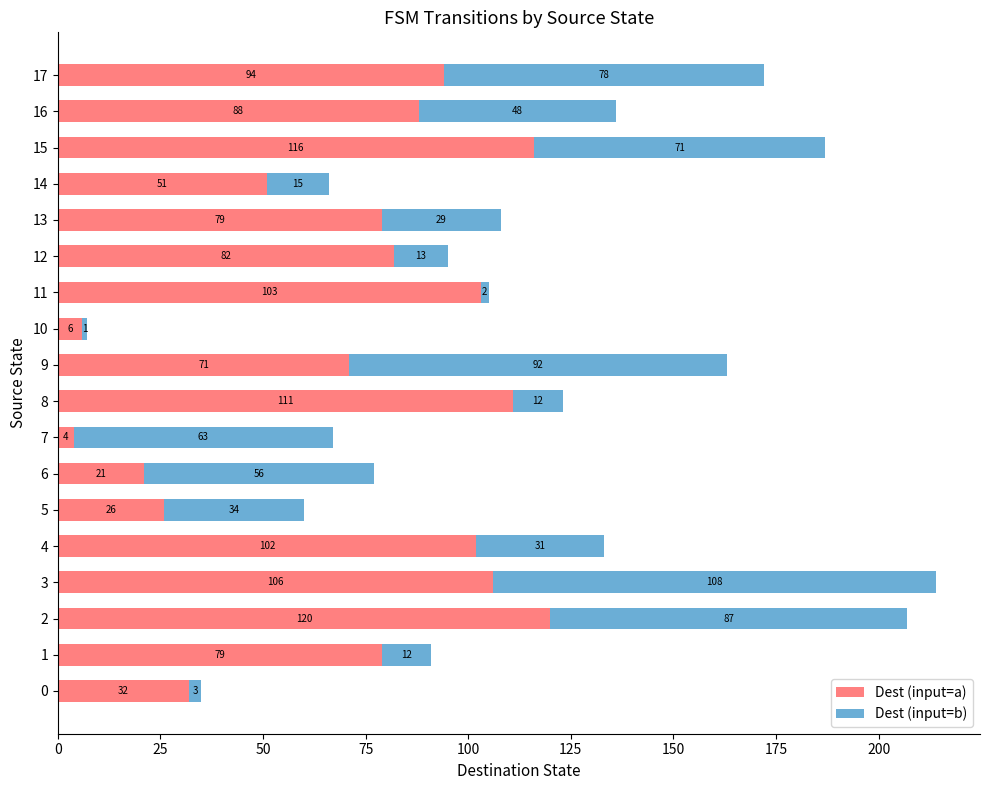

What is the average value of the Dest (input=a) series?

72